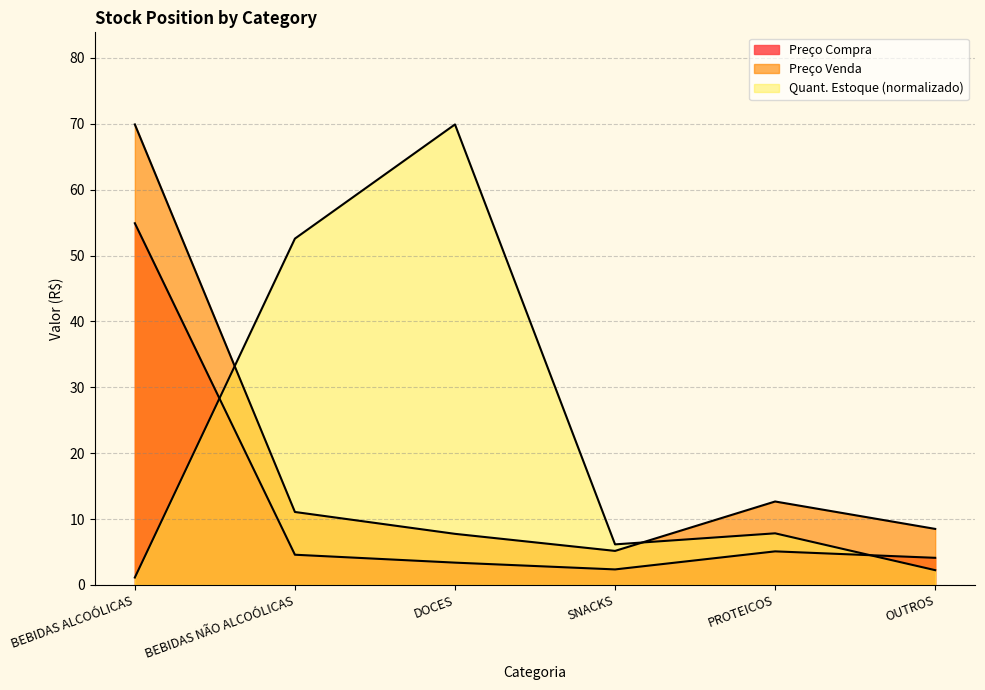

Reading left to right, what are all the values shown in this chart?

Preço Compra: 54.9	4.6	3.4	2.4	5.1	4.1
Preço Venda: 69.9	11.1	7.8	5.2	12.7	8.5
Quant. Estoque: 1.1	52.6	69.9	6.2	7.8	2.2